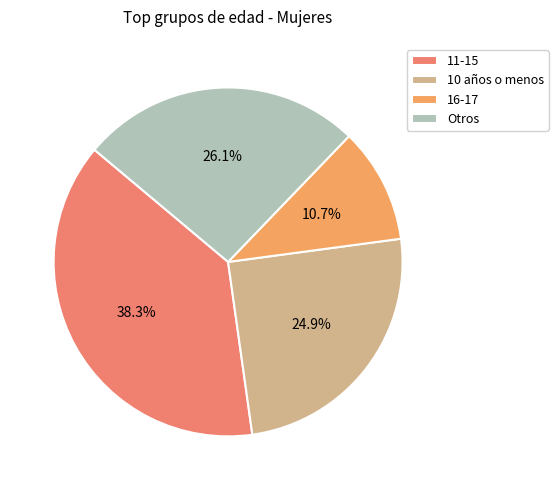

What is the largest slice in the pie chart?

11-15